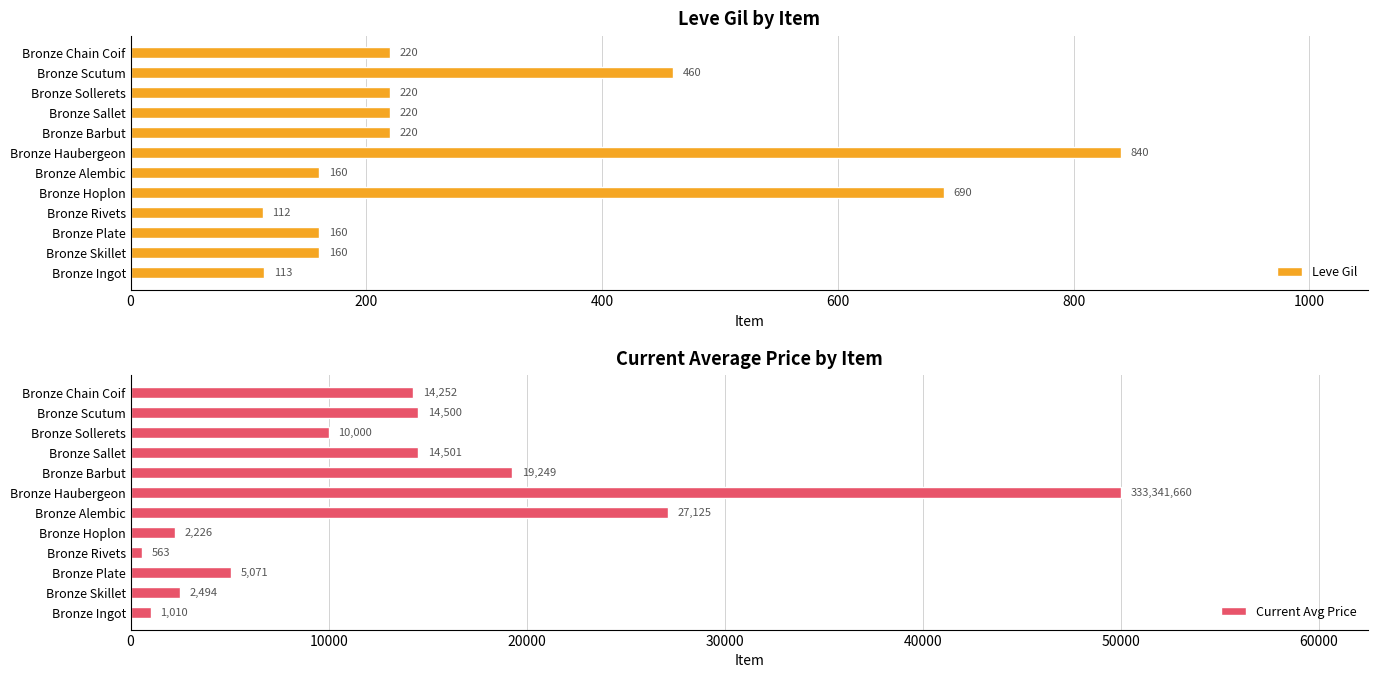

At how many categories does at least one series exceed 4043?

8